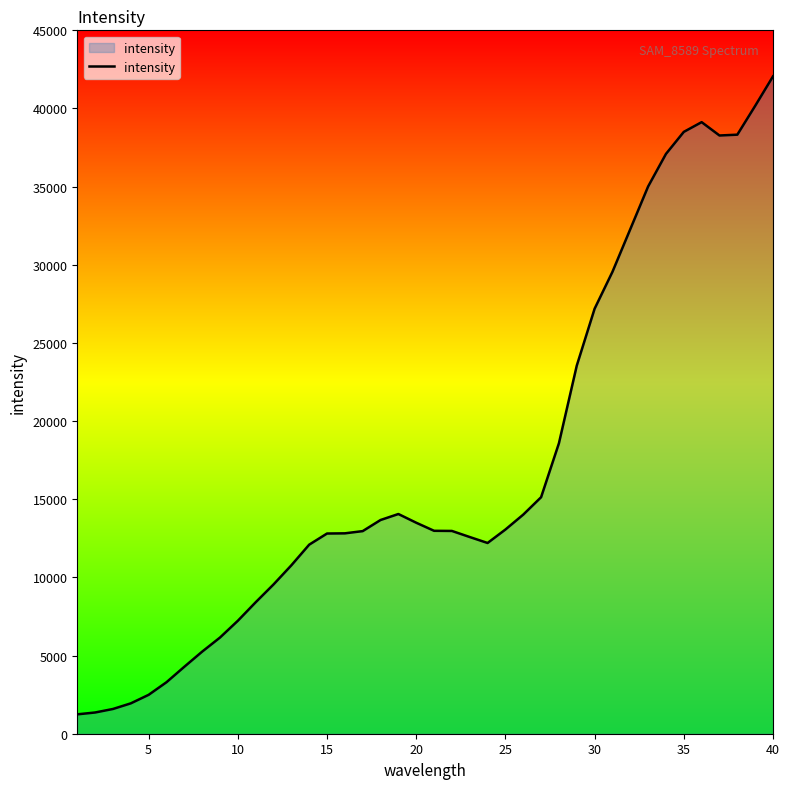

What is the maximum value shown in the chart?

42055